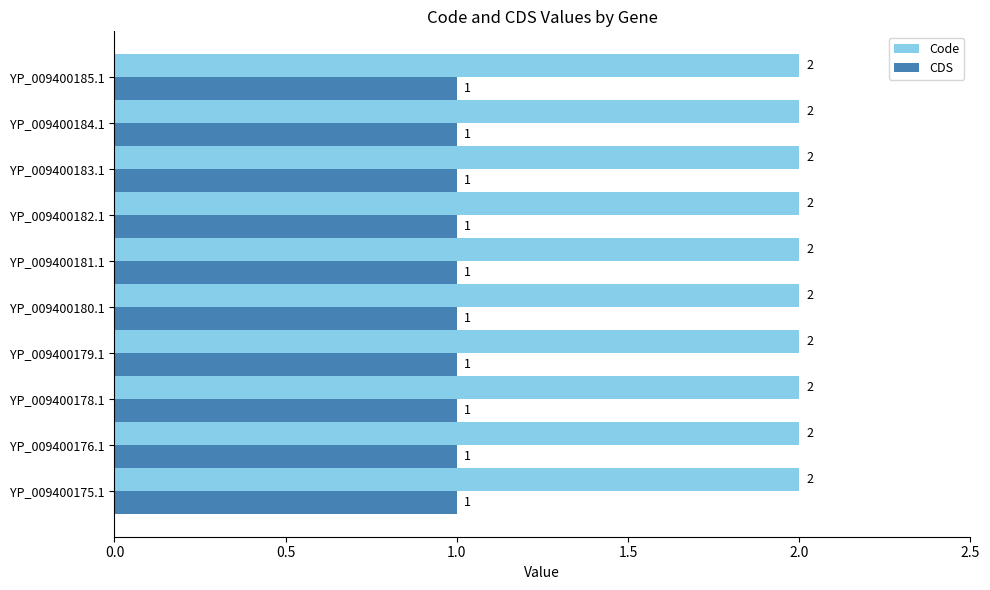

At how many categories does at least one series exceed 1?

10